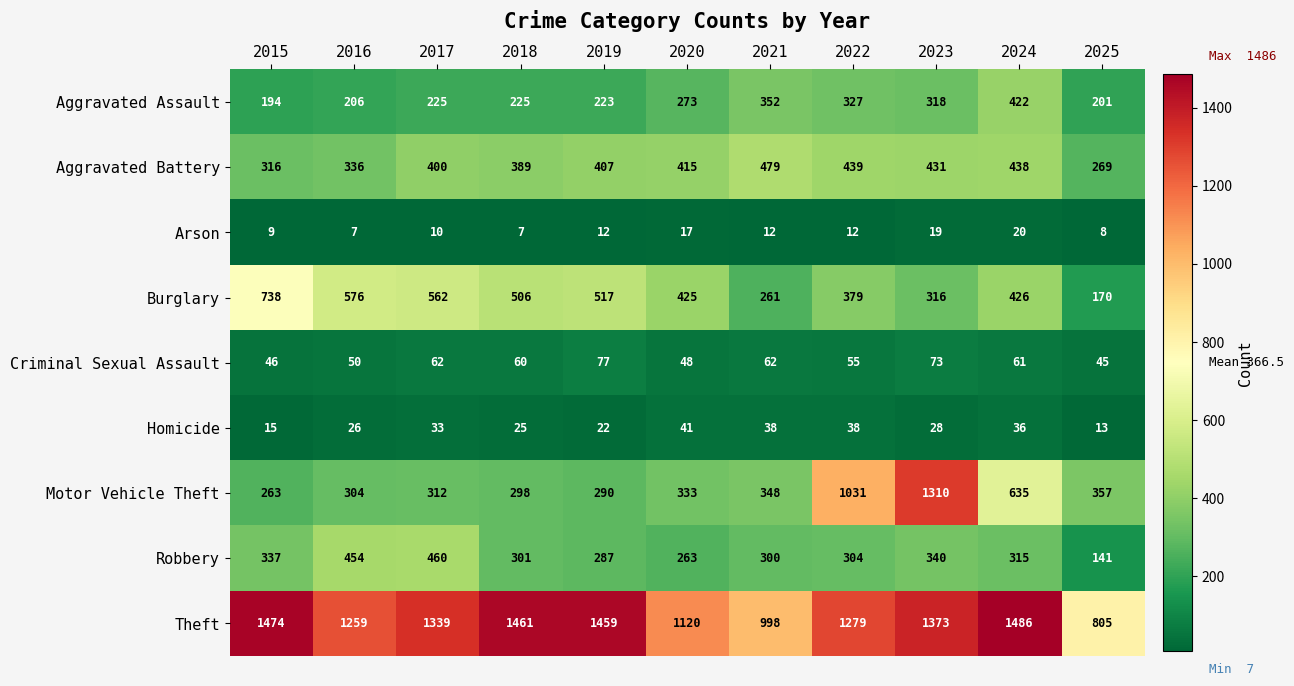

True or false: Aggravated Battery has a value of 759 at 2022.

False